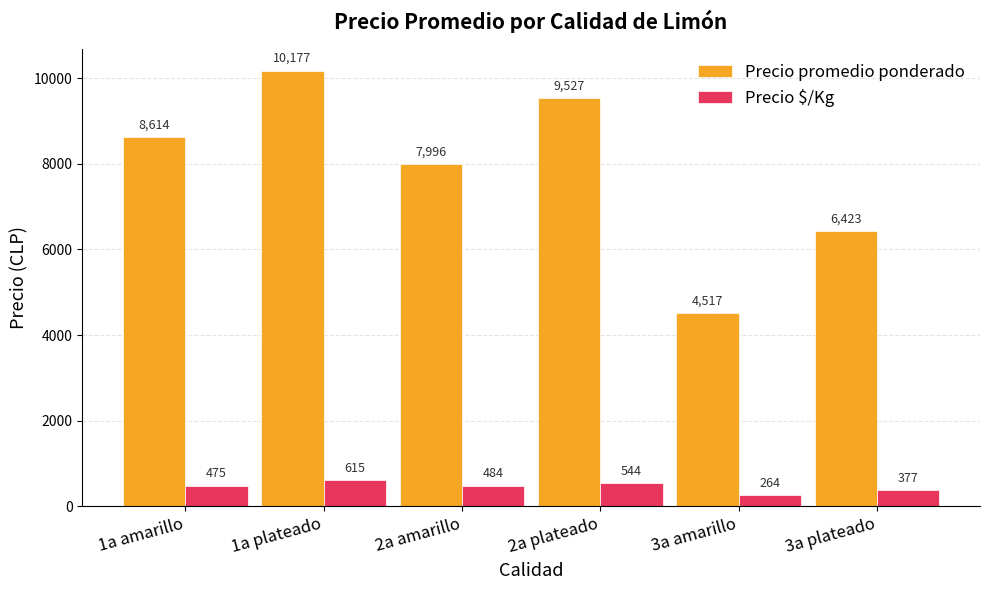

Where is Precio $/Kg nearest to the value 439?

1a amarillo